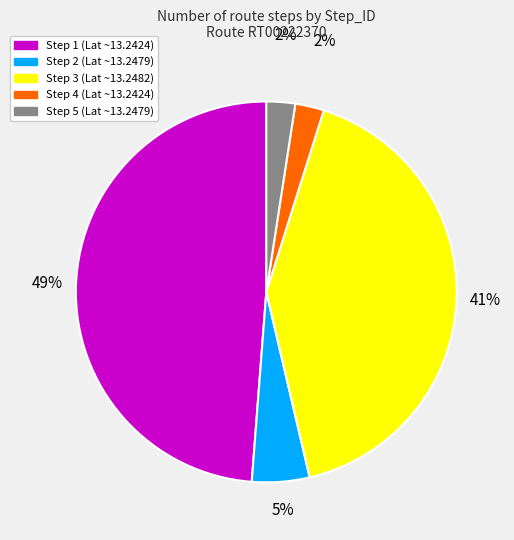

Is the sum of Step 2 and Step 5 greater than half?

No